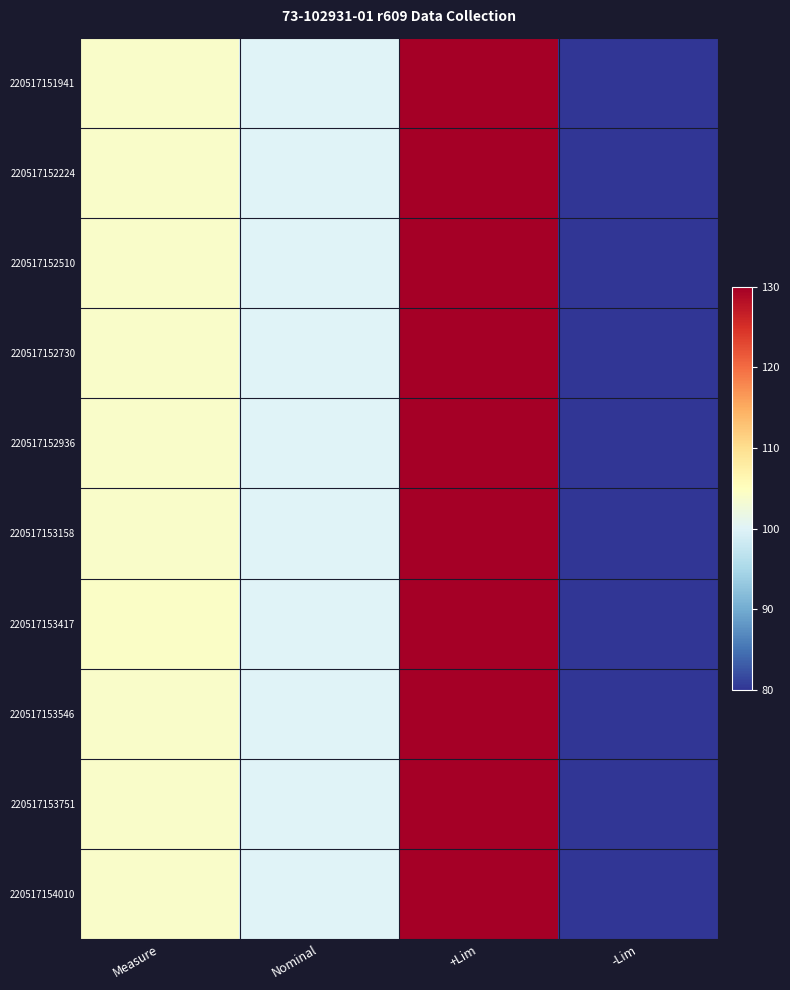

Rank the series at +Lim from lowest to highest value.

220517151941, 220517152224, 220517152510, 220517152730, 220517152936, 220517153158, 220517153417, 220517153546, 220517153751, 220517154010